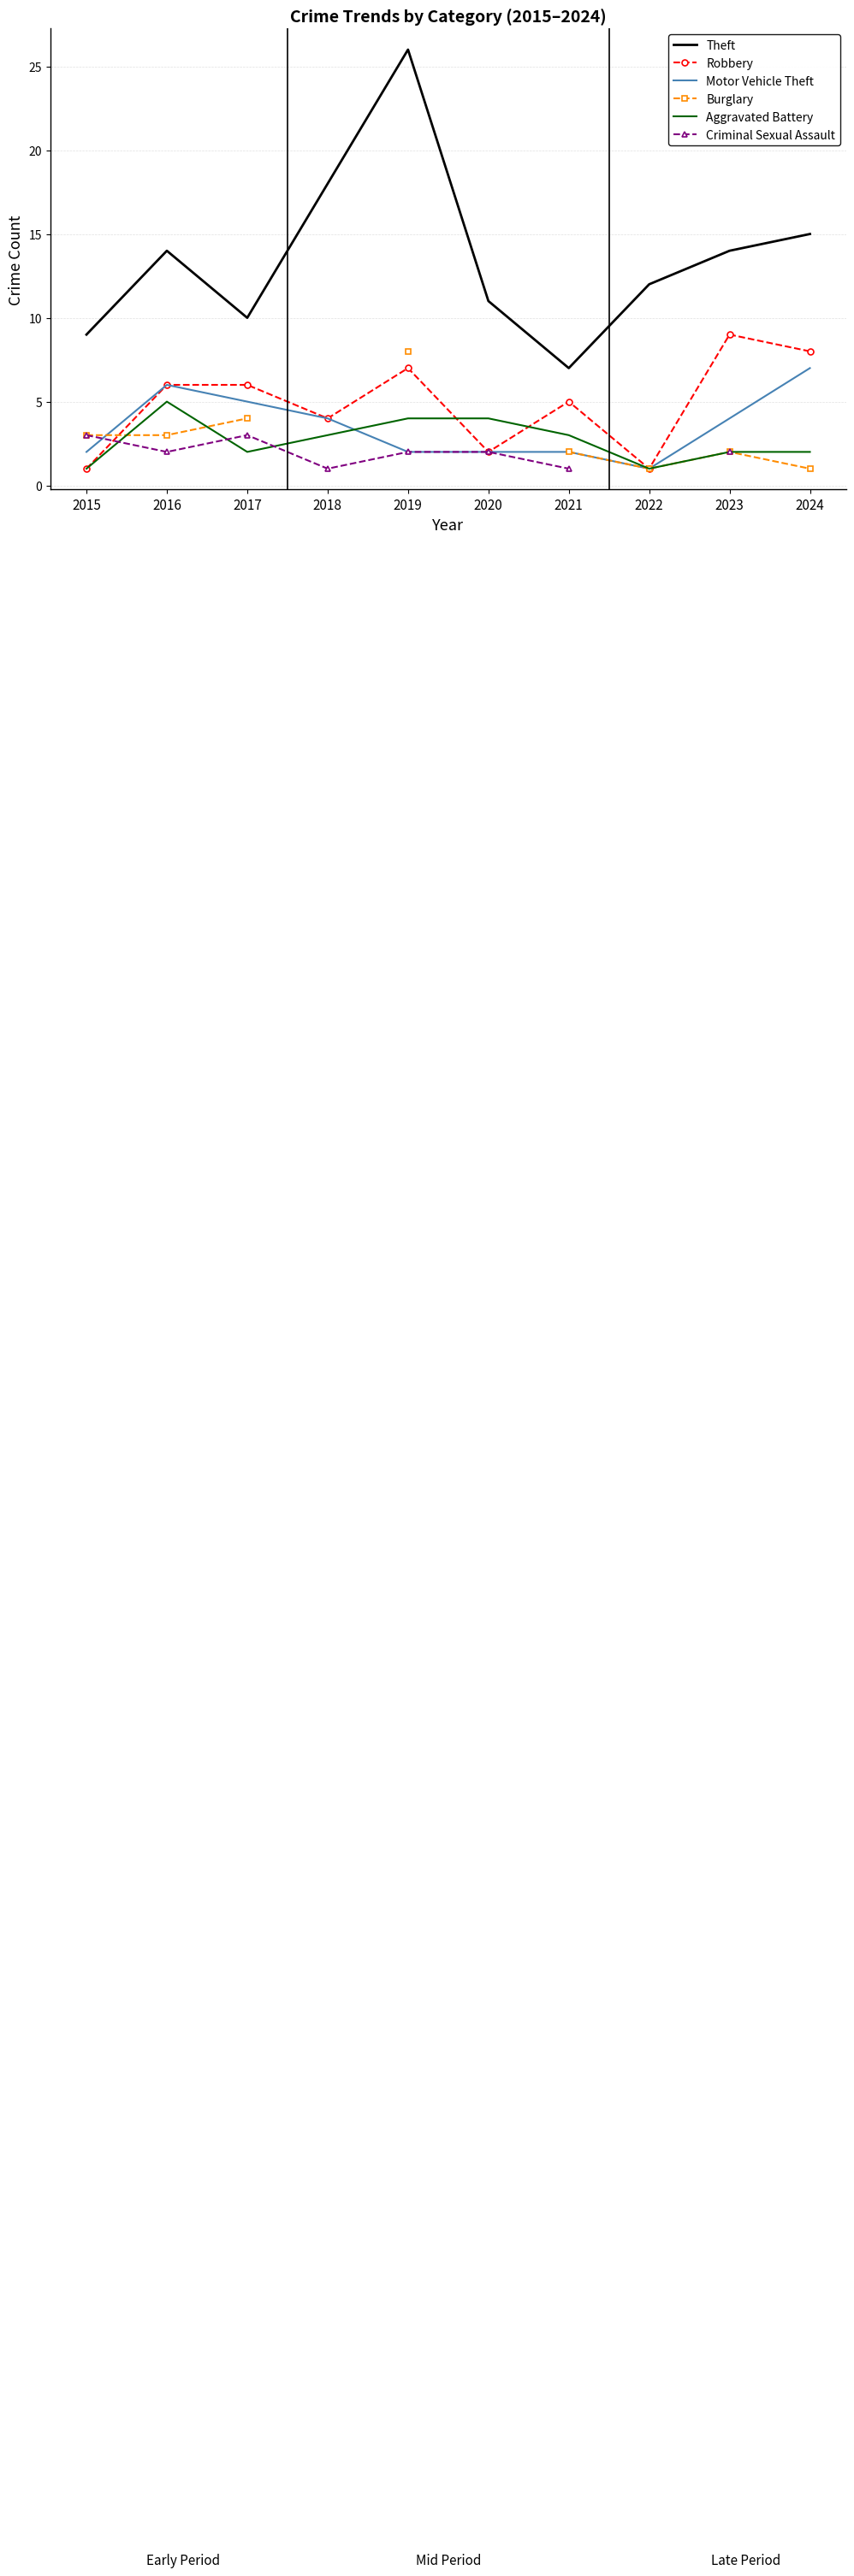

How many data points in Motor Vehicle Theft are less than 4?

5